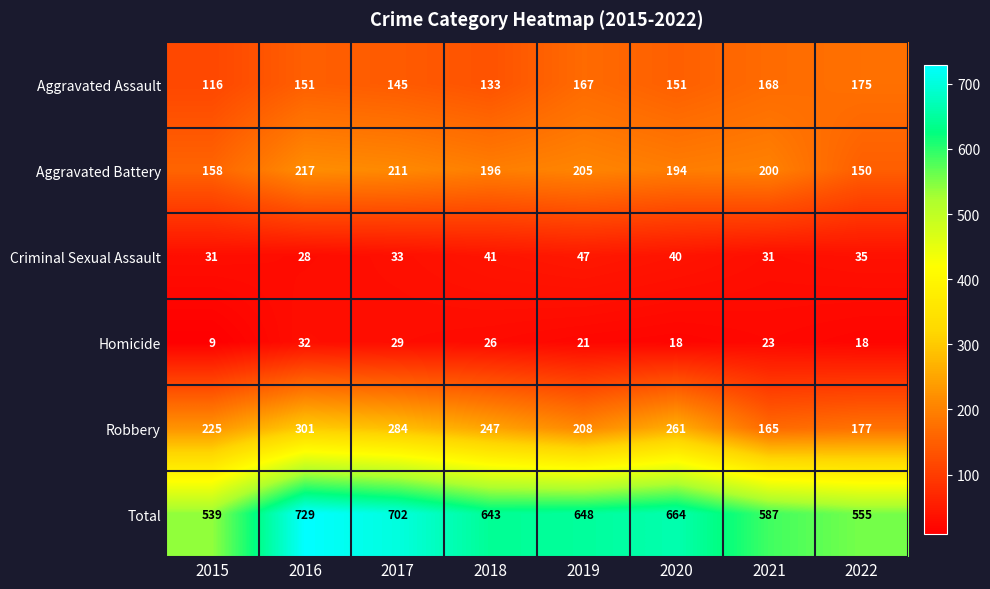

At which category is the sum across all series the highest?

2016